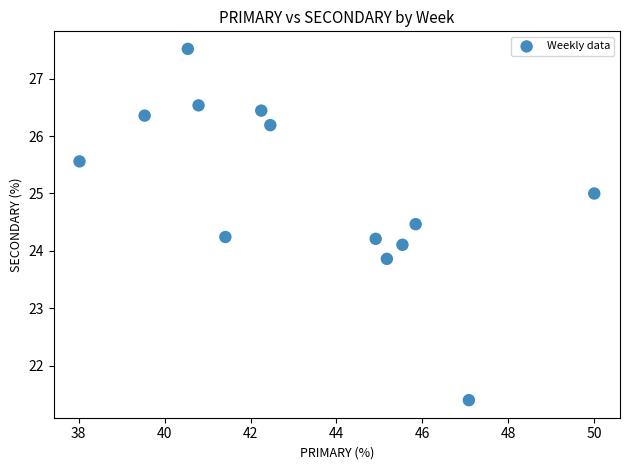

What is the range of X values (max minus min)?

12.0